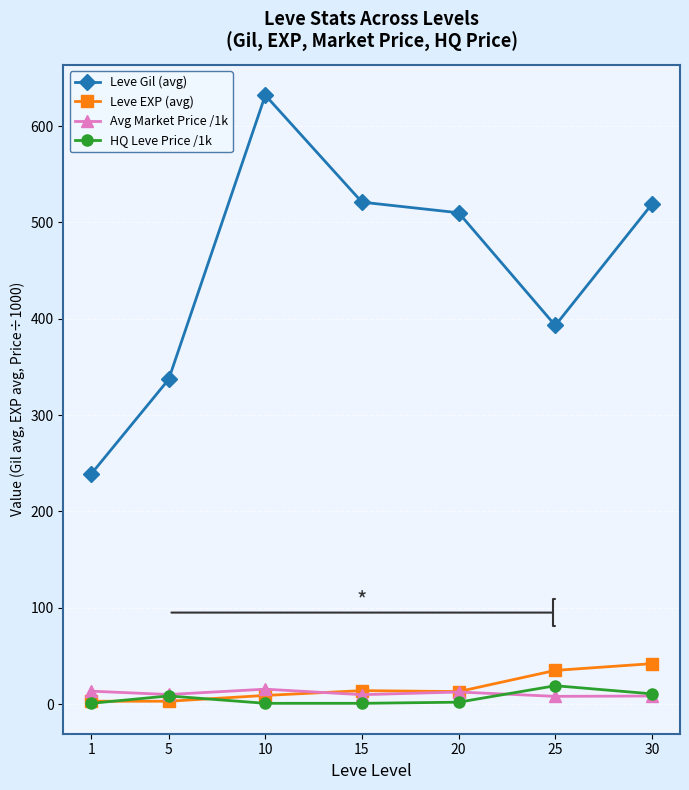

How many interior local valleys does the Leve Gil (avg) series have?

1